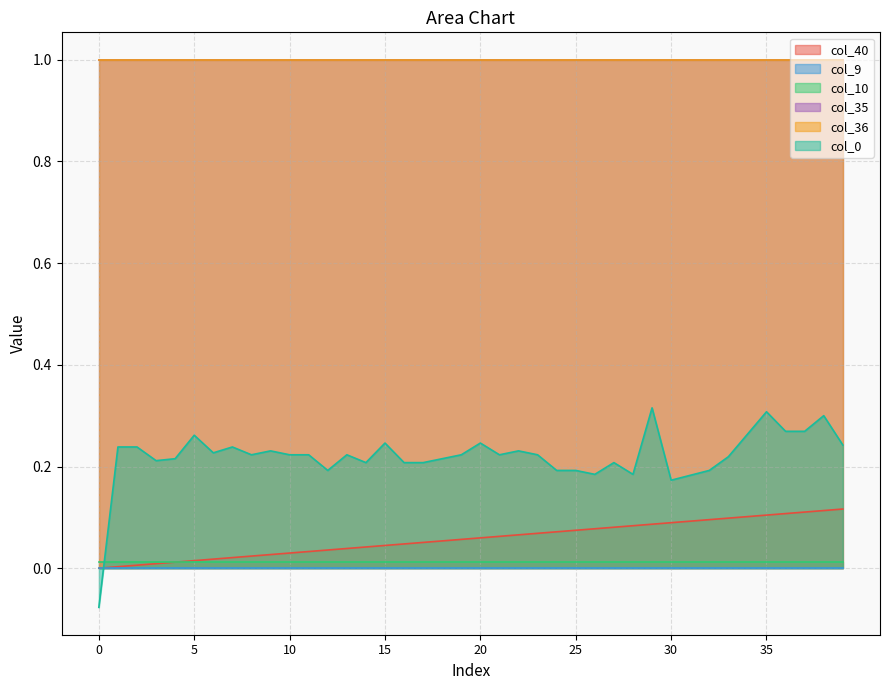

Does the chart have visible grid lines?

Yes